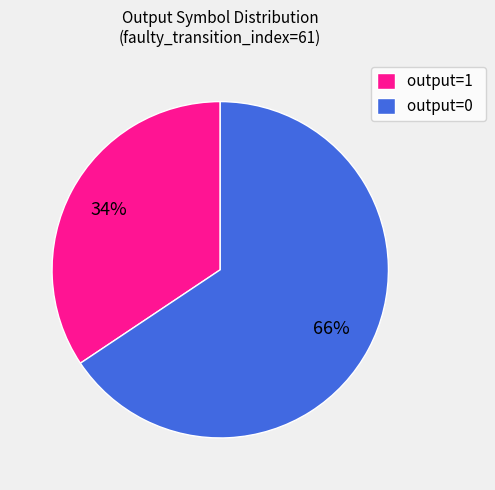

Do output=1 and output=0 together represent more than half of the pie?

Yes